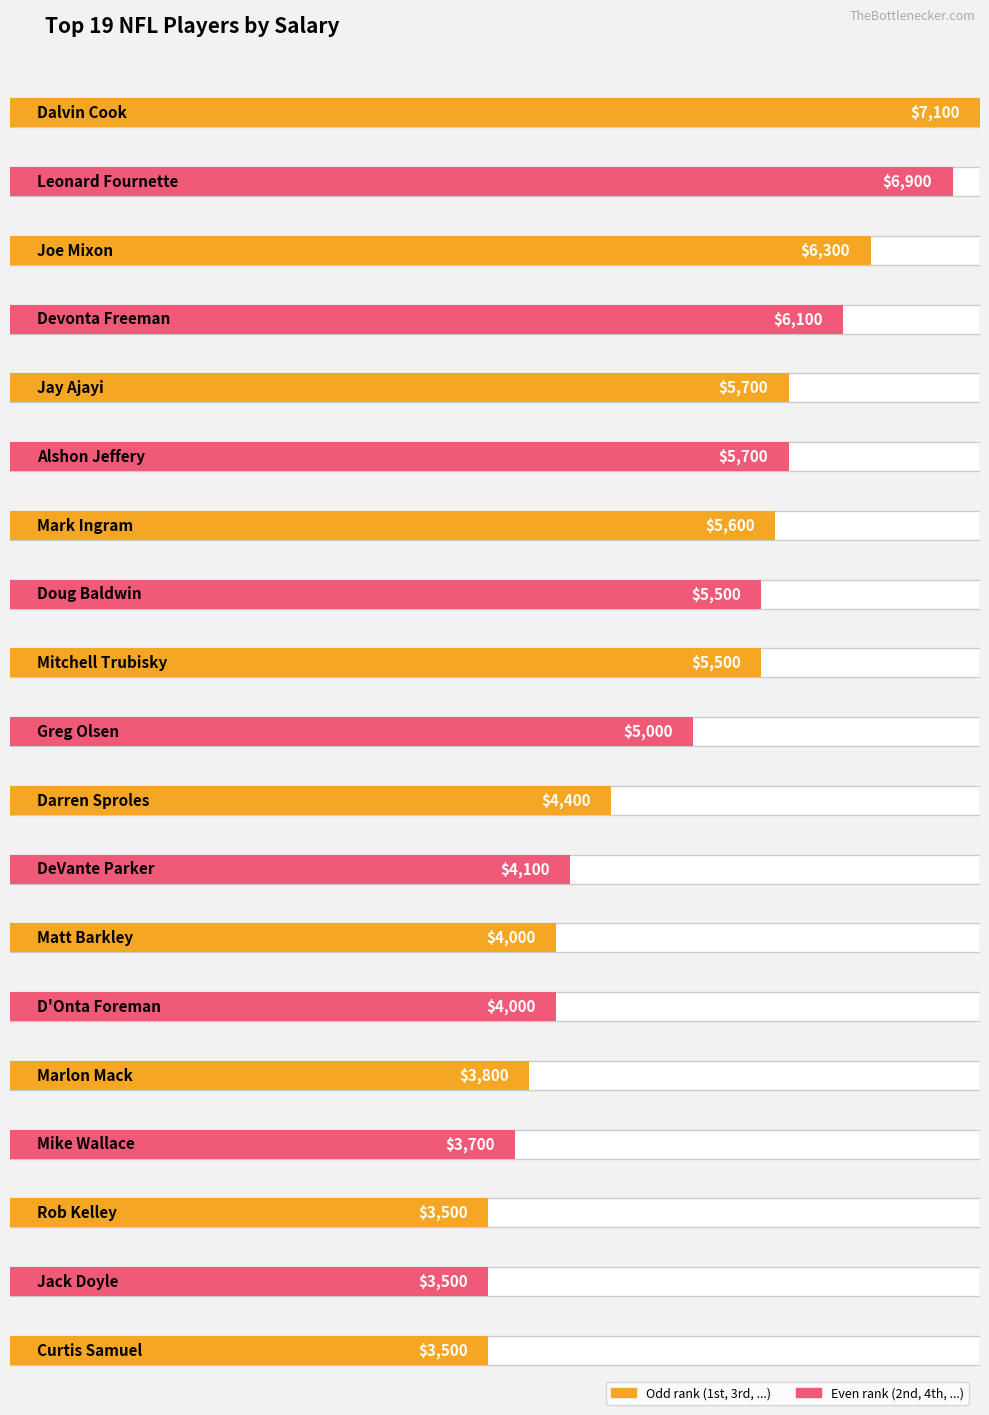

What is the label of the 8th bar from the left?

Doug Baldwin